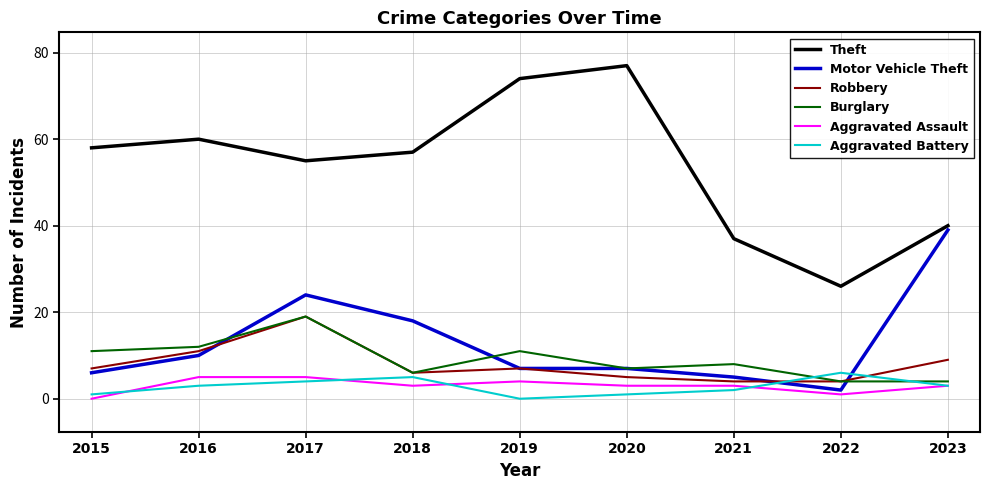

Reading right to left, list all the values displayed in this chart.

Theft: 40	26	37	77	74	57	55	60	58
Motor Vehicle Theft: 39	2	5	7	7	18	24	10	6
Robbery: 9	4	4	5	7	6	19	11	7
Burglary: 4	4	8	7	11	6	19	12	11
Aggravated Assault: 3	1	3	3	4	3	5	5	0
Aggravated Battery: 3	6	2	1	0	5	4	3	1